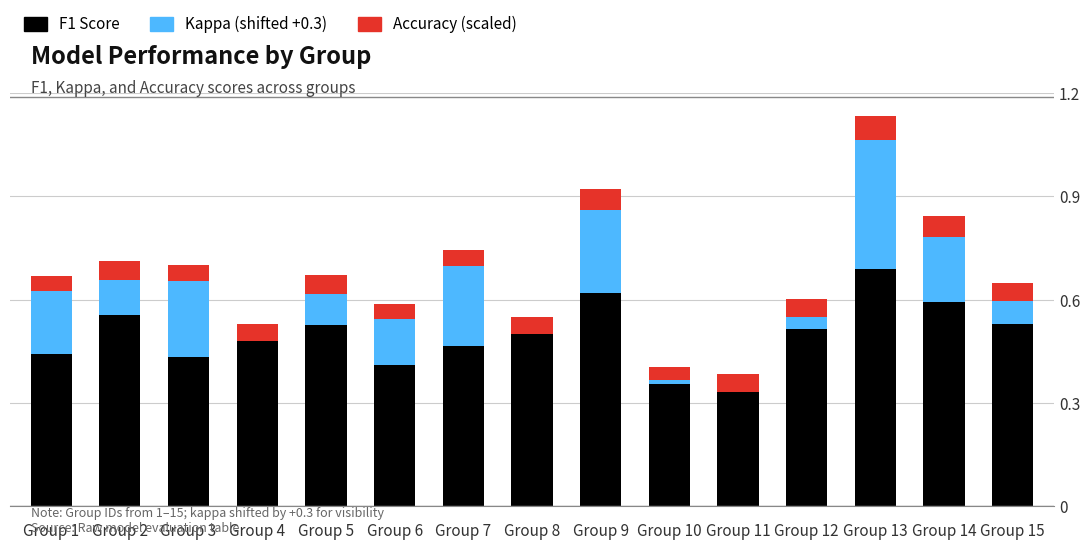

Are the bars grouped side by side (vs. stacked)?

No